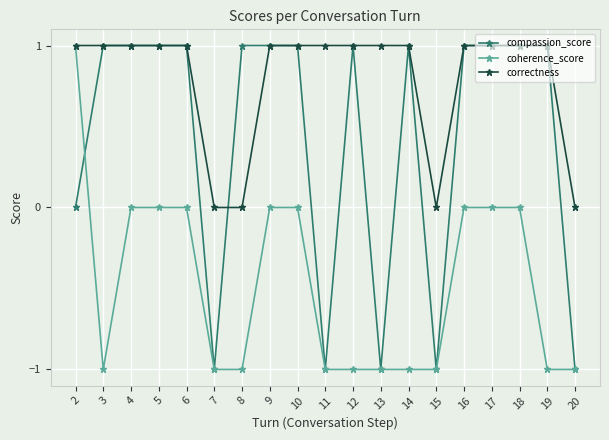

What is the sum of the coherence_score values at 4 and 3?

-1